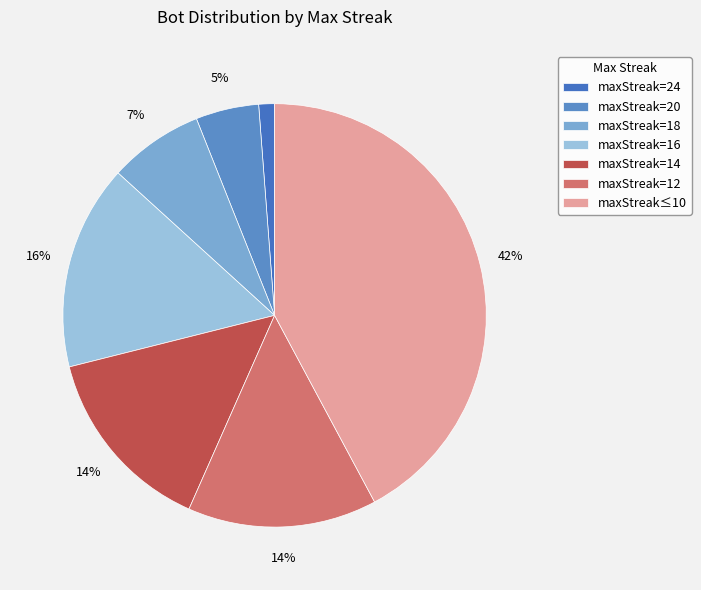

Count the number of slices in the pie.

7